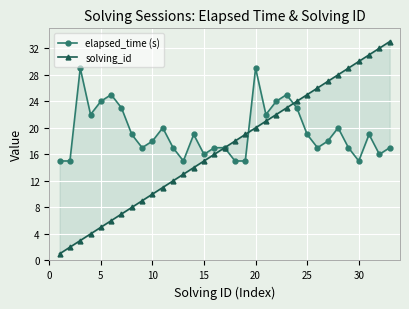

What is the highest value of the solving_id series?

33